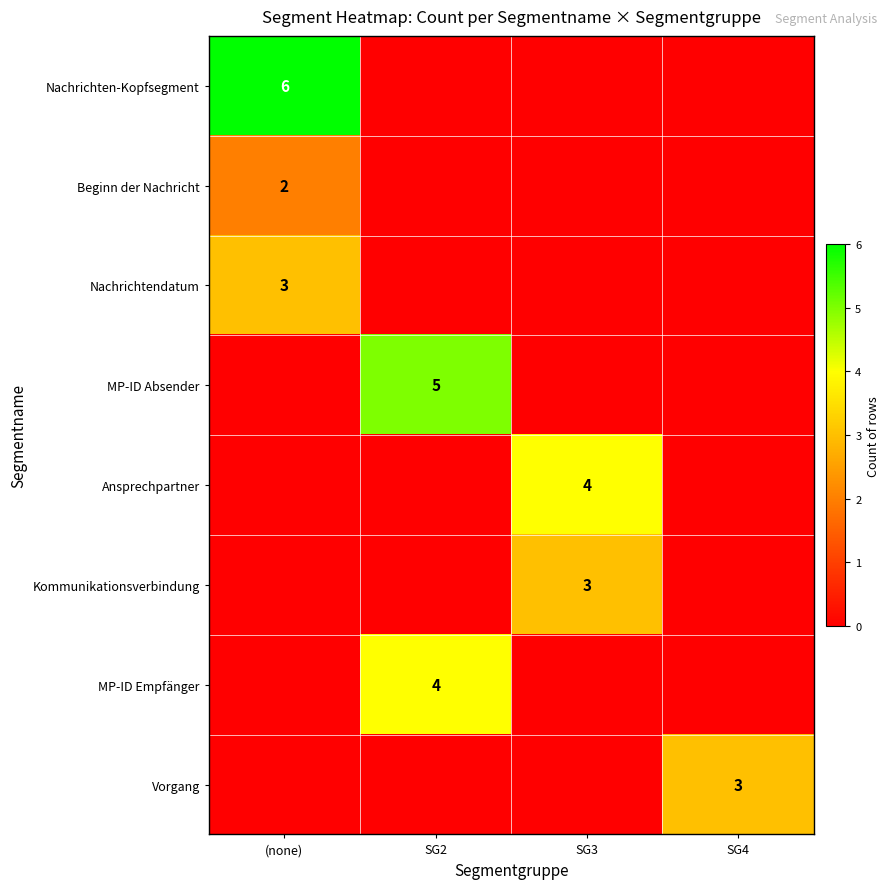

At which category is the sum across all series the highest?

(none)